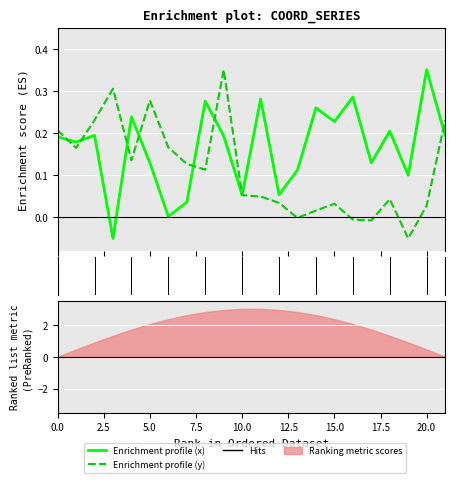

At 1, list the series in order from smallest to largest.

y, x